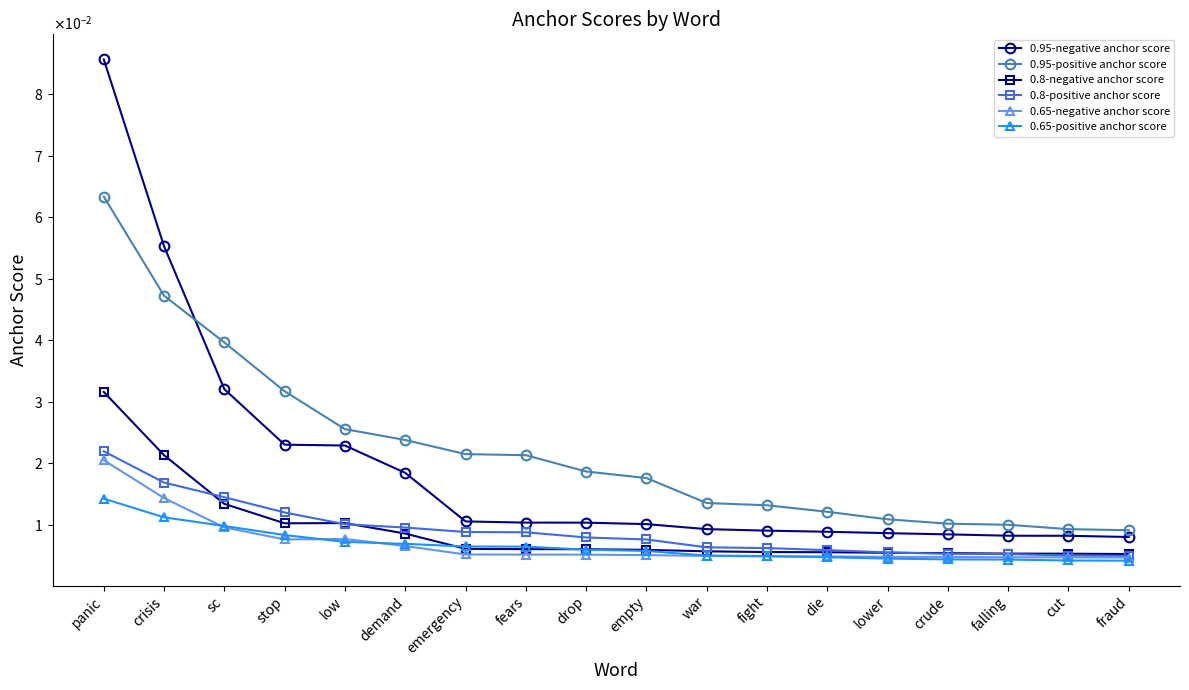

What are all the series names shown in the legend?

0.95-negative anchor score, 0.95-positive anchor score, 0.8-negative anchor score, 0.8-positive anchor score, 0.65-negative anchor score, 0.65-positive anchor score